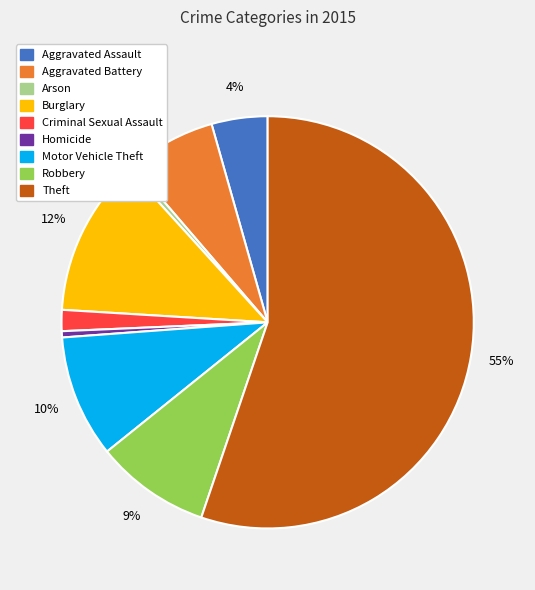

How many slices are in this pie chart?

9